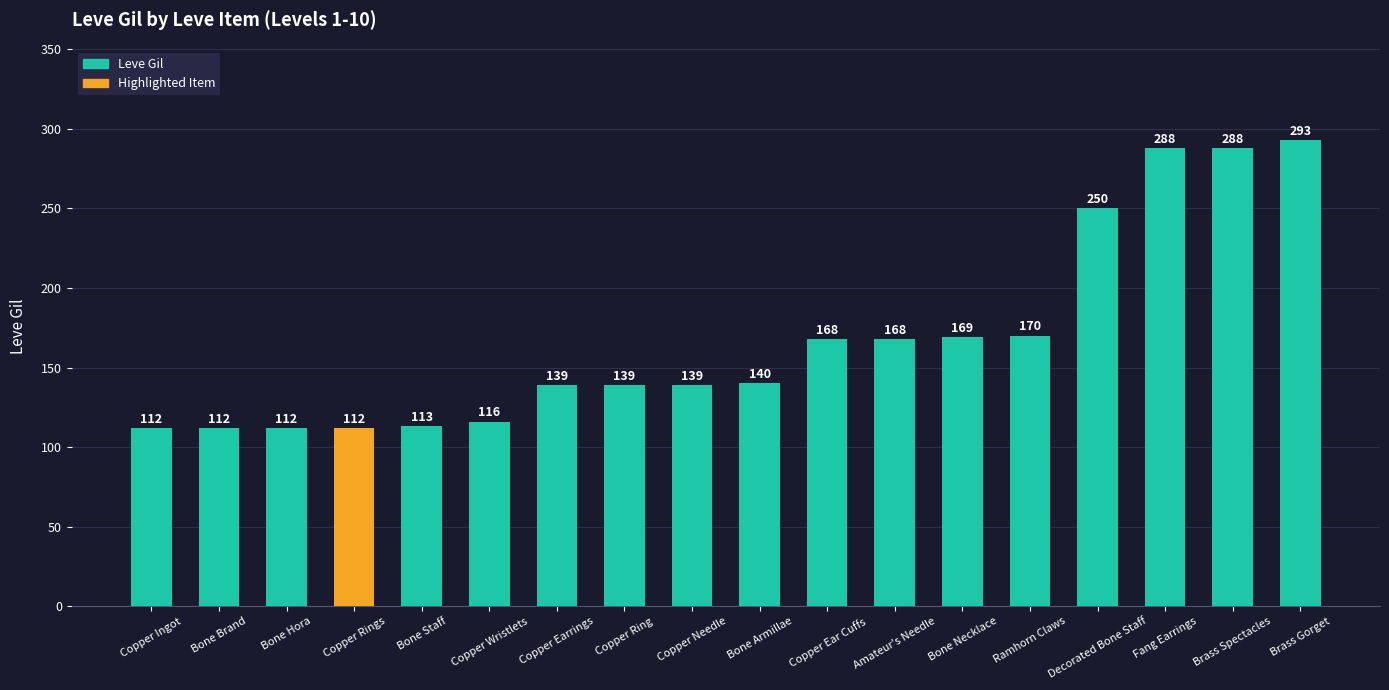

Which category has the highest value across all series?

Brass Gorget